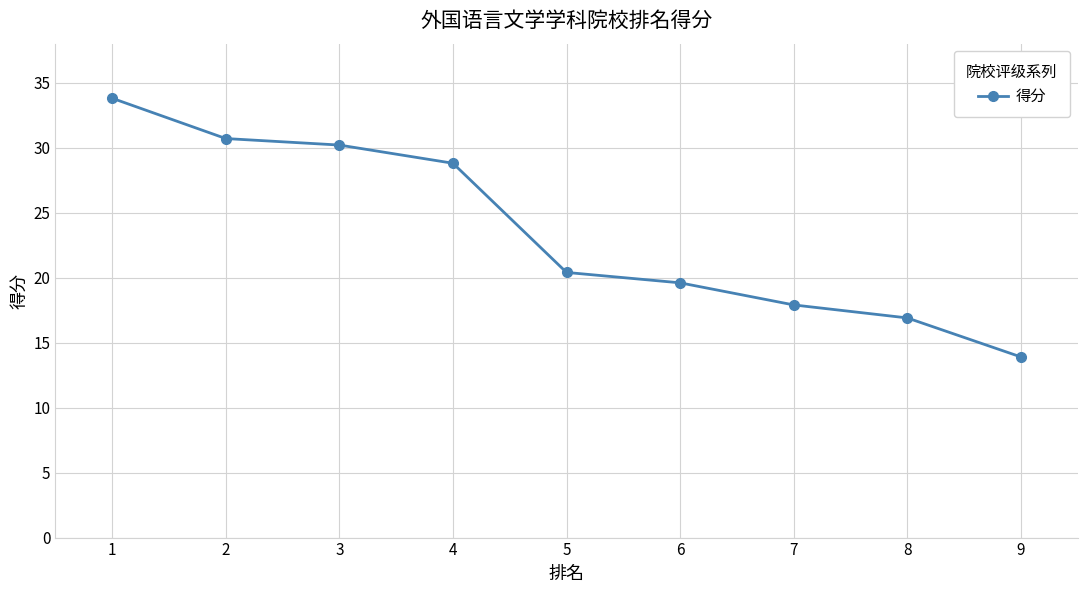

Reading right to left, what are all the values shown in this chart?

13.9	16.9	17.9	19.6	20.4	28.8	30.2	30.7	33.8